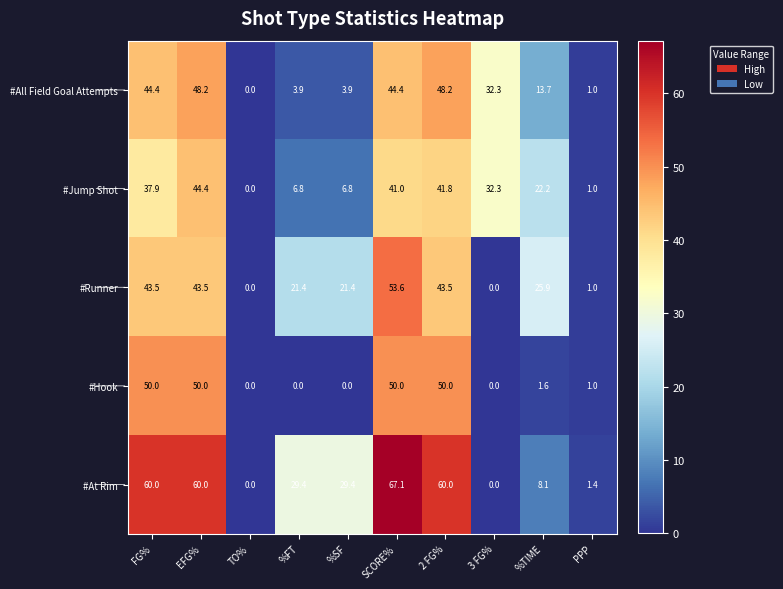

At which category is the sum across all series the highest?

SCORE%